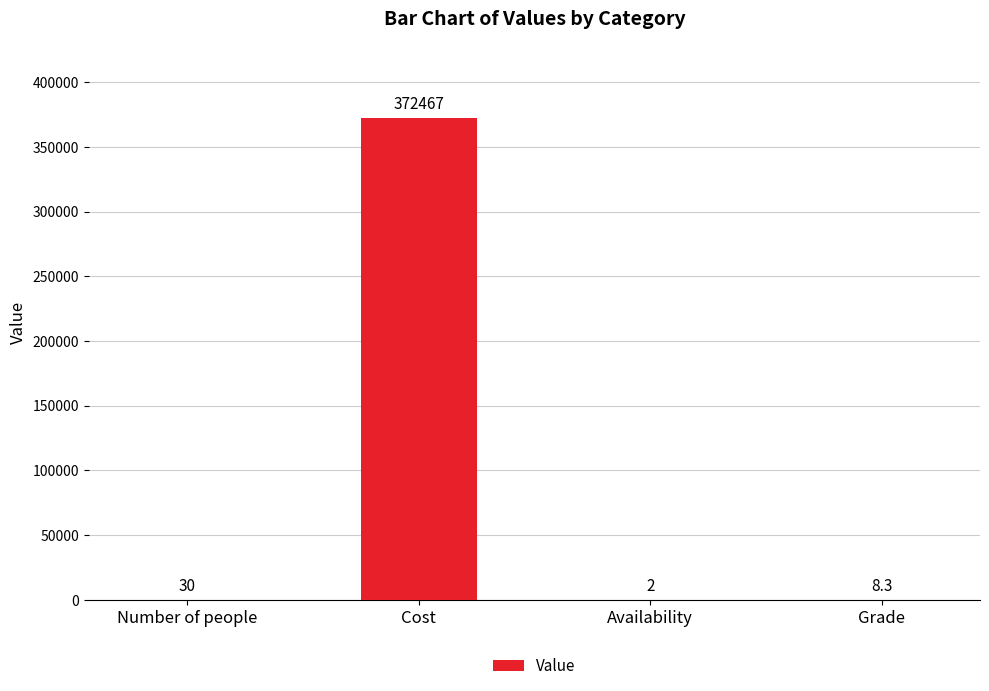

Which category has the highest value across all series?

Cost